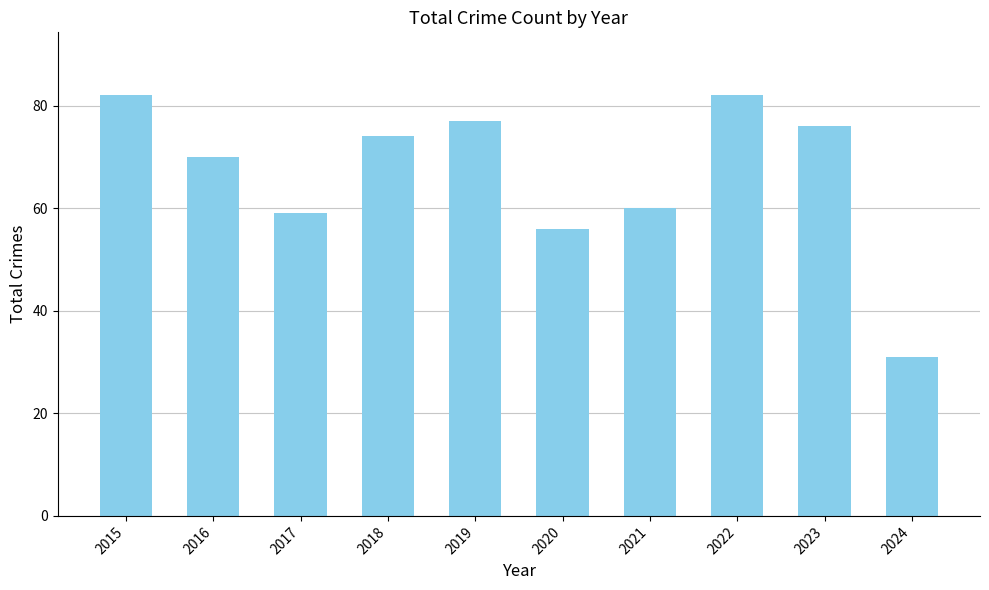

The value at 2024 is 31. True or false?

True